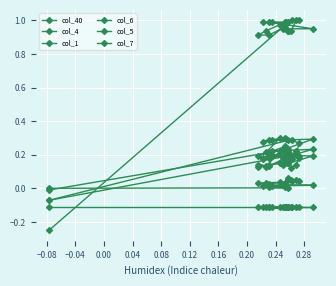

List the series in order of their peak value, highest first.

col_1, col_4, col_6, col_5, col_40, col_7